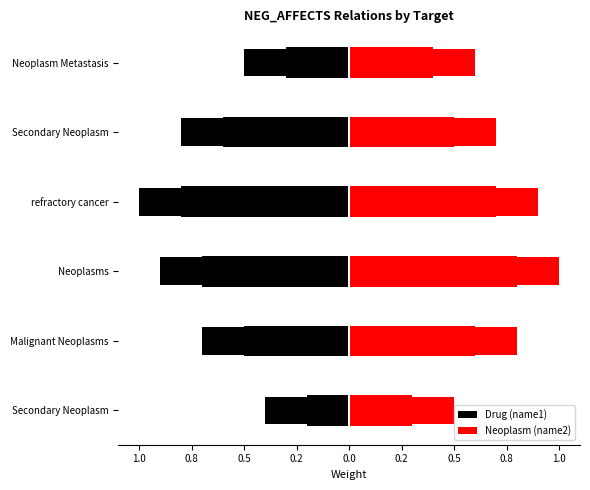

What are all the series names shown in the legend?

Drug (name1), Neoplasm (name2)